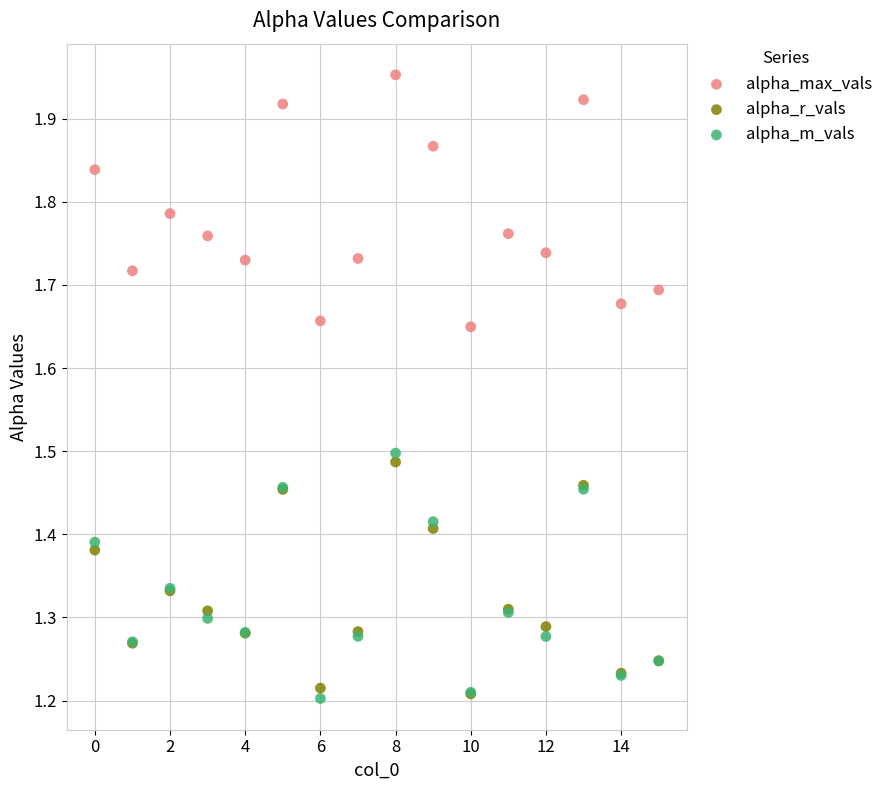

Which series has the largest Y range (max minus min)?

alpha_max_vals